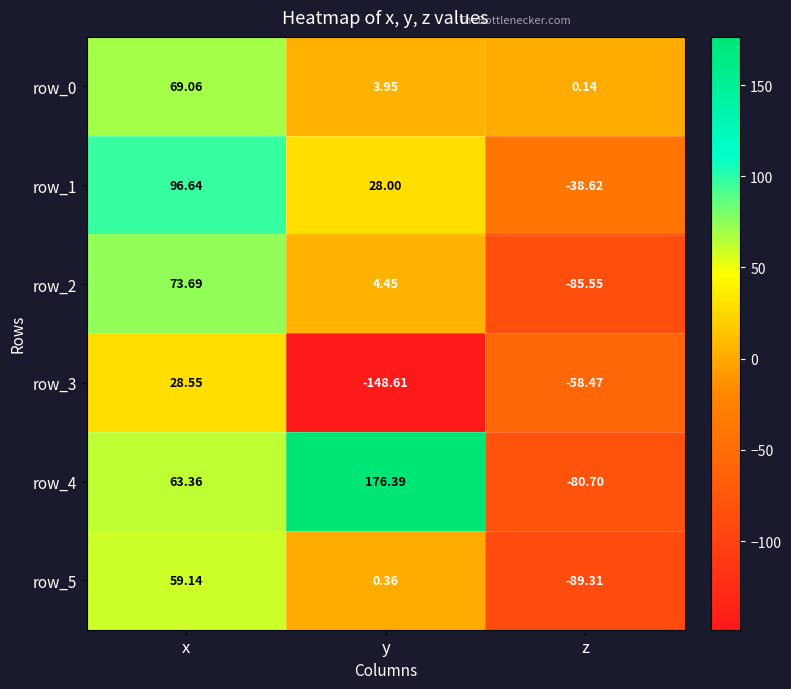

Which series has the largest total across all categories?

row_4